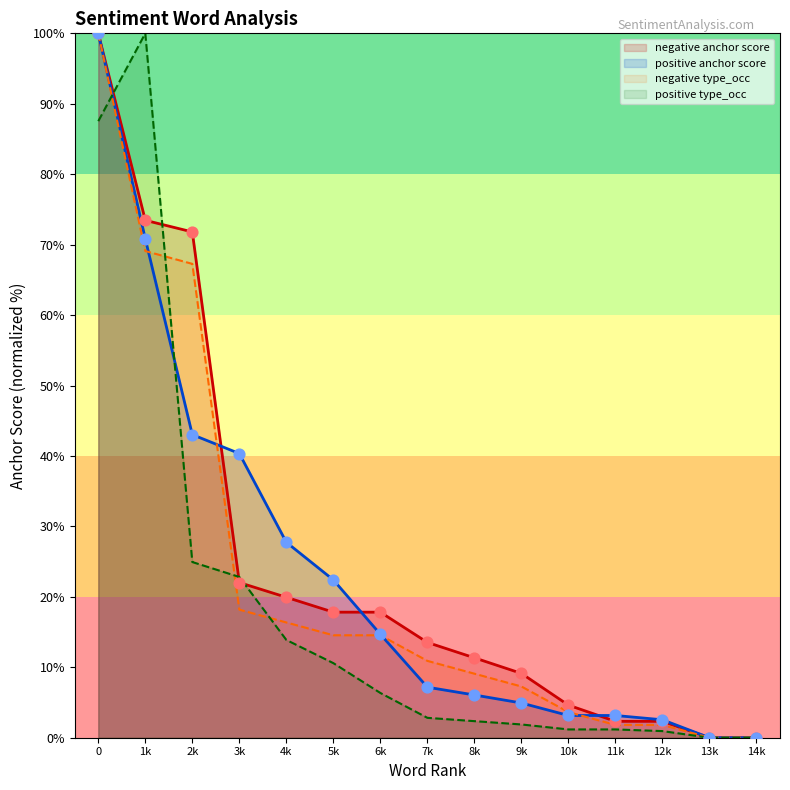

At how many categories does at least one series exceed 31?

4